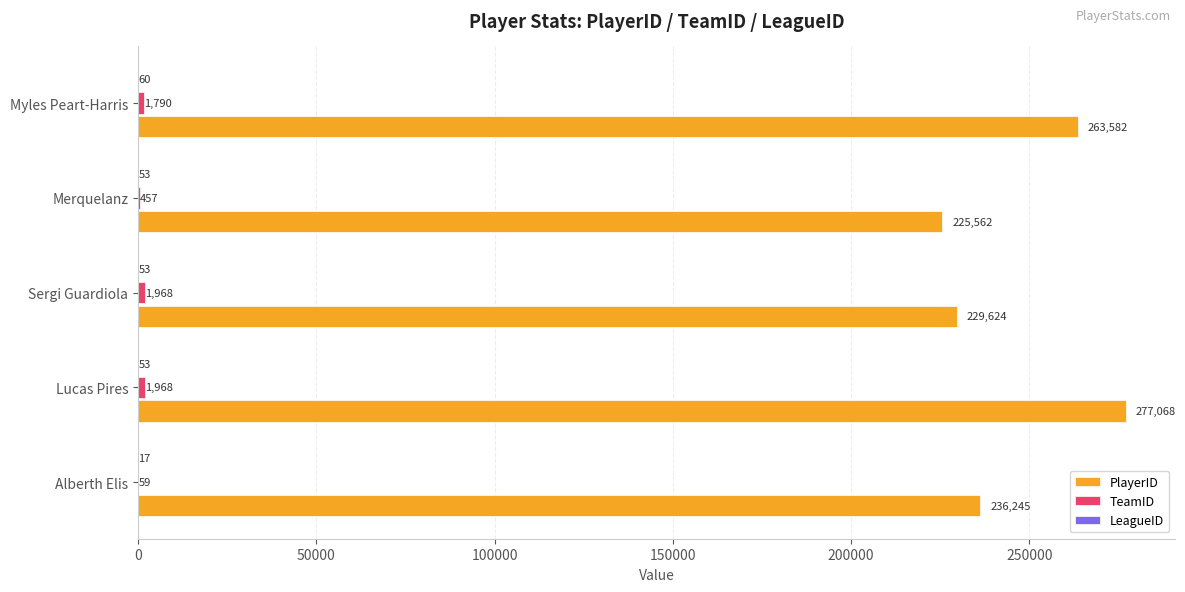

Which series has the largest total across all categories?

PlayerID